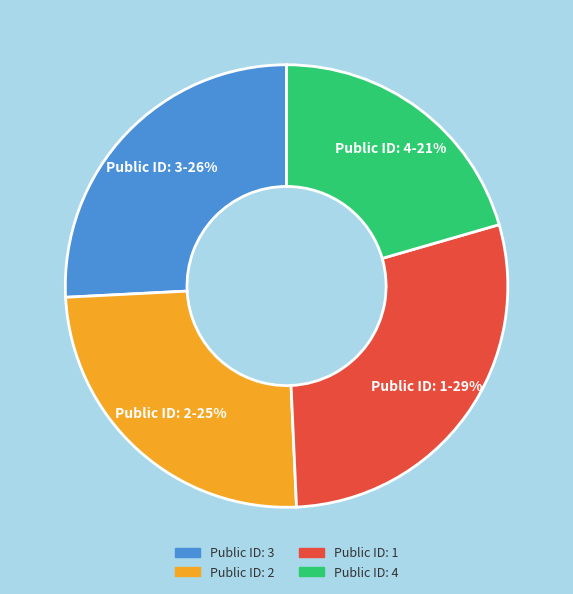

The Public ID: 4 slice represents 21% of the pie. True or false?

True